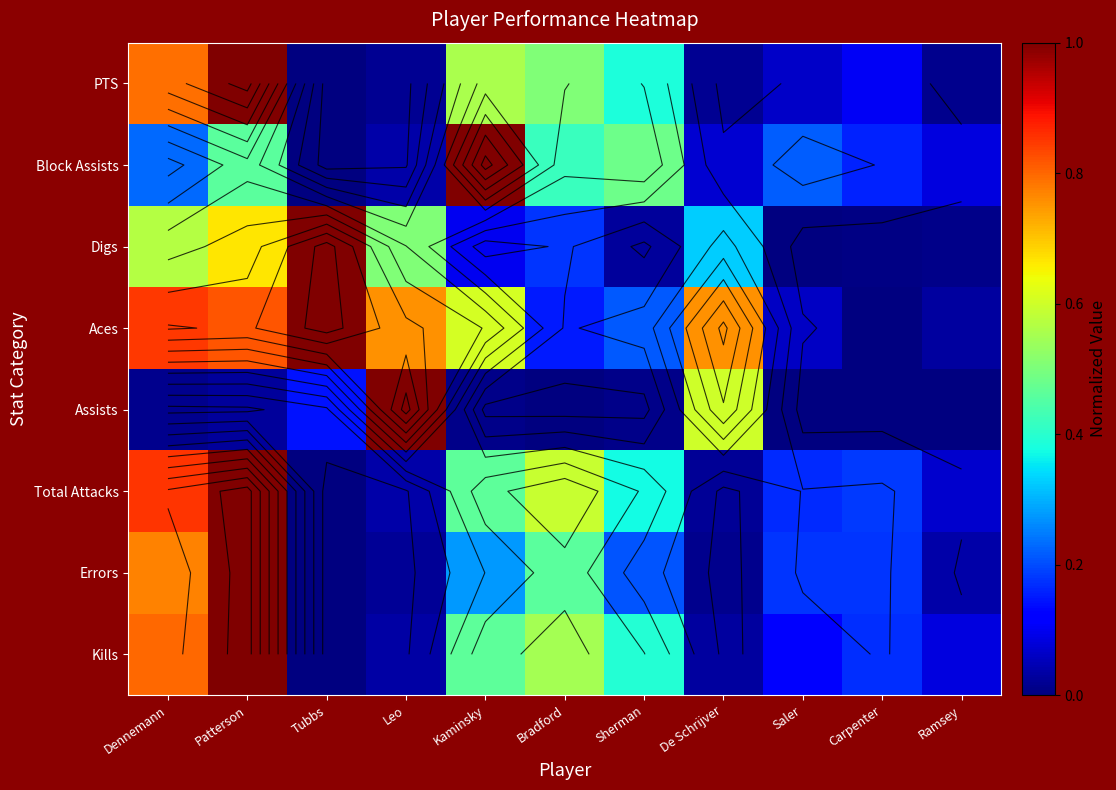

What is the sum of the Kills values at Carpenter and Sherman?

0.6